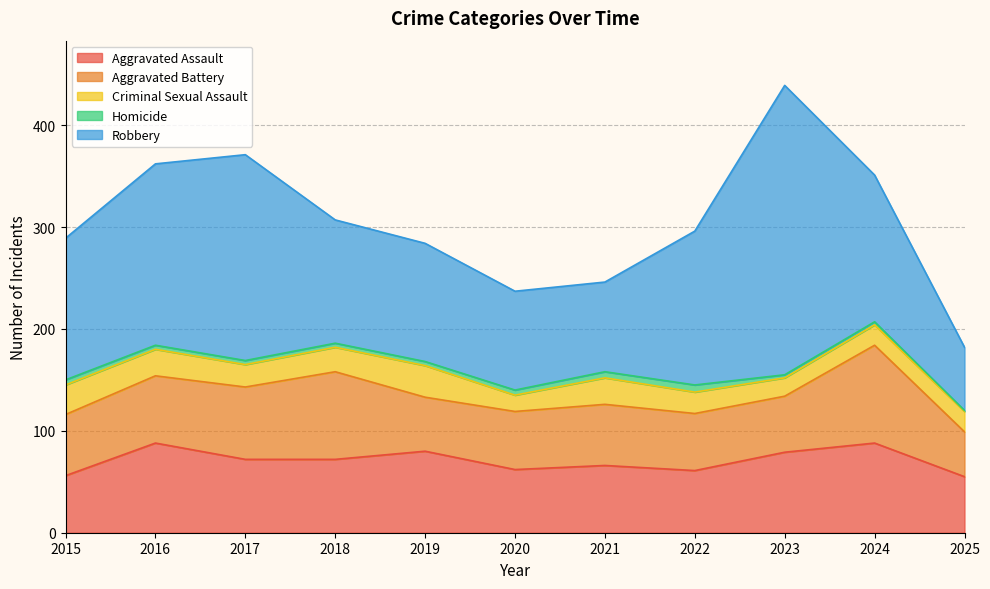

How many interior local peaks does the Aggravated Assault series have?

4